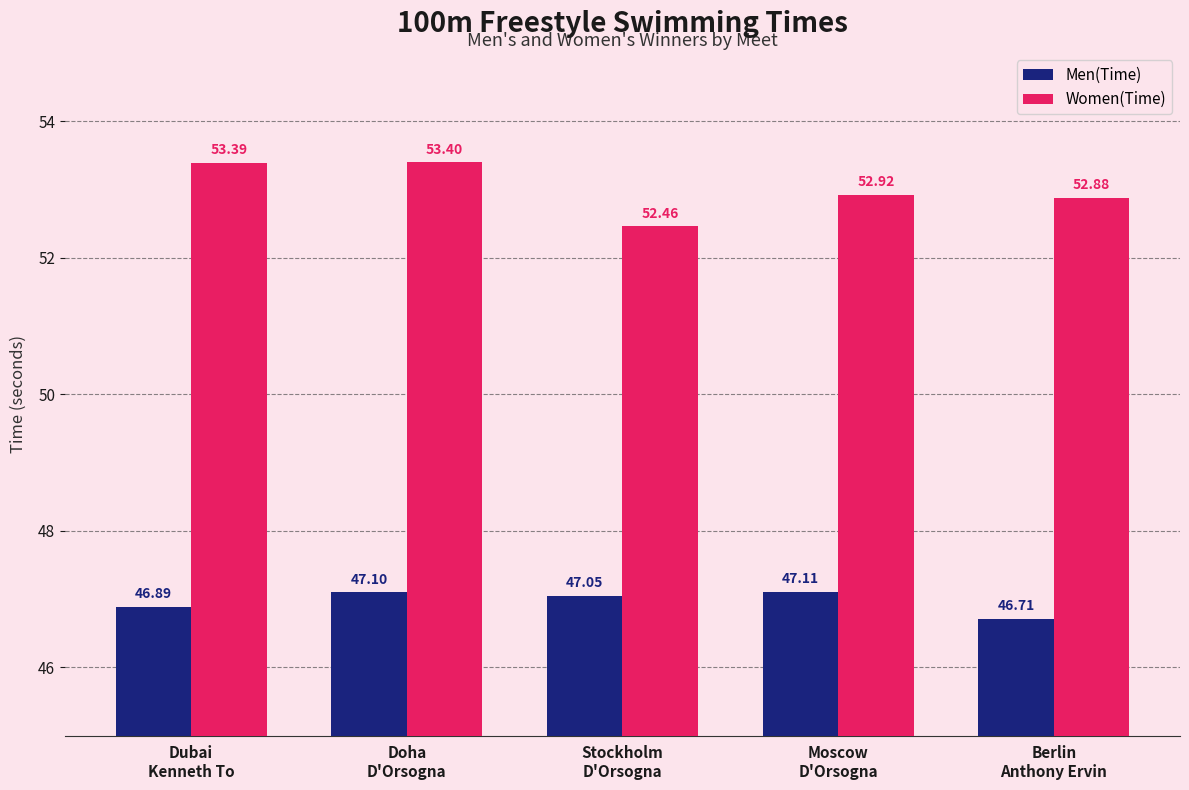

What is the difference between the highest and lowest values at Moscow
D'Orsogna?

5.8